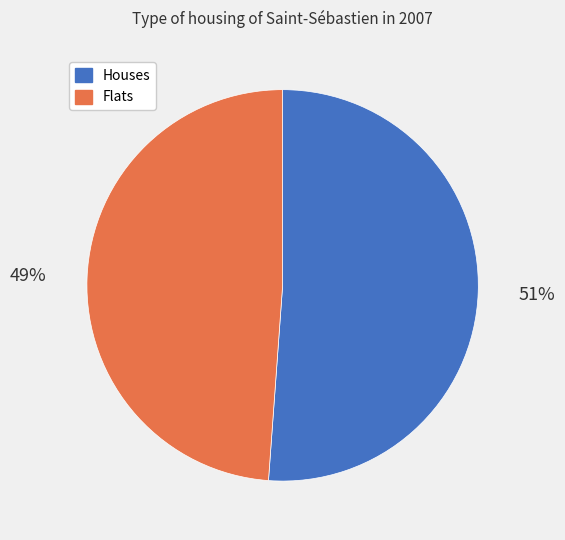

Rank the categories by value from lowest to highest.

Flats, Houses